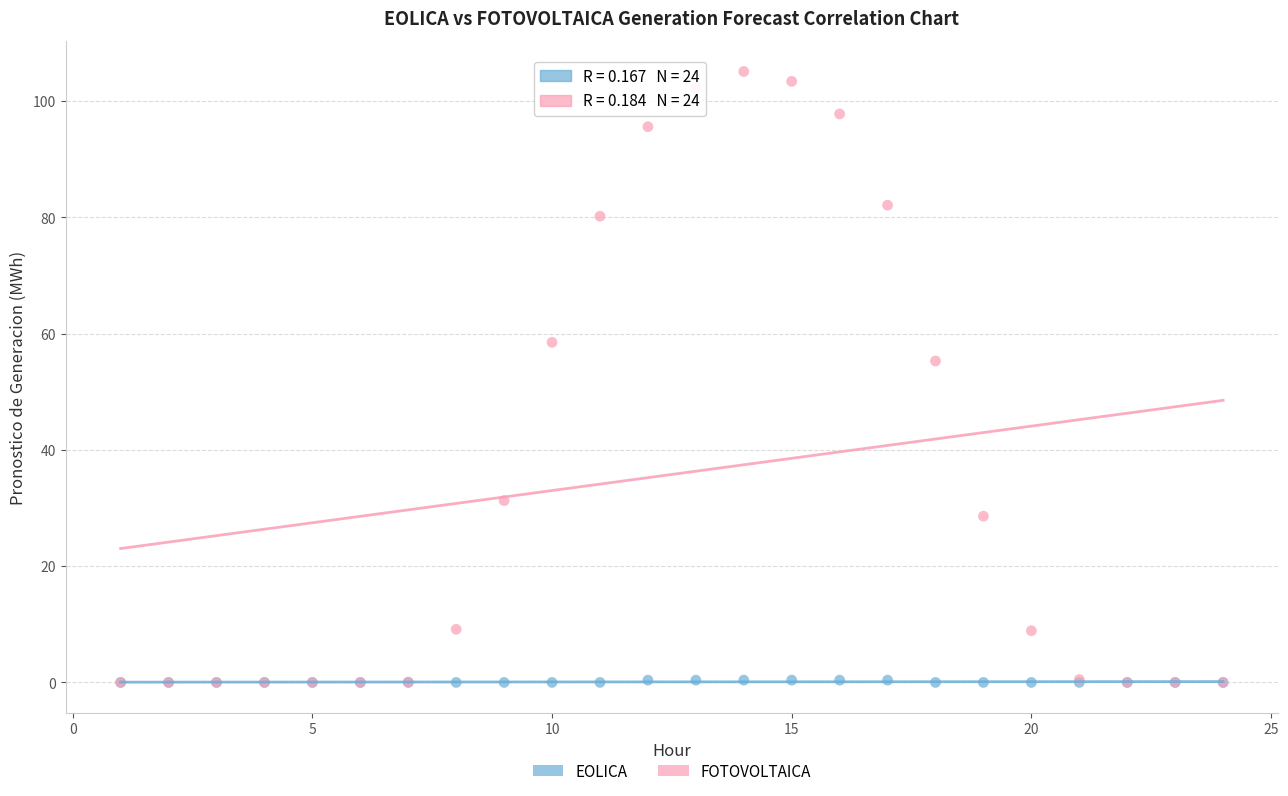

What are all the series names shown in the legend?

EOLICA, FOTOVOLTAICA